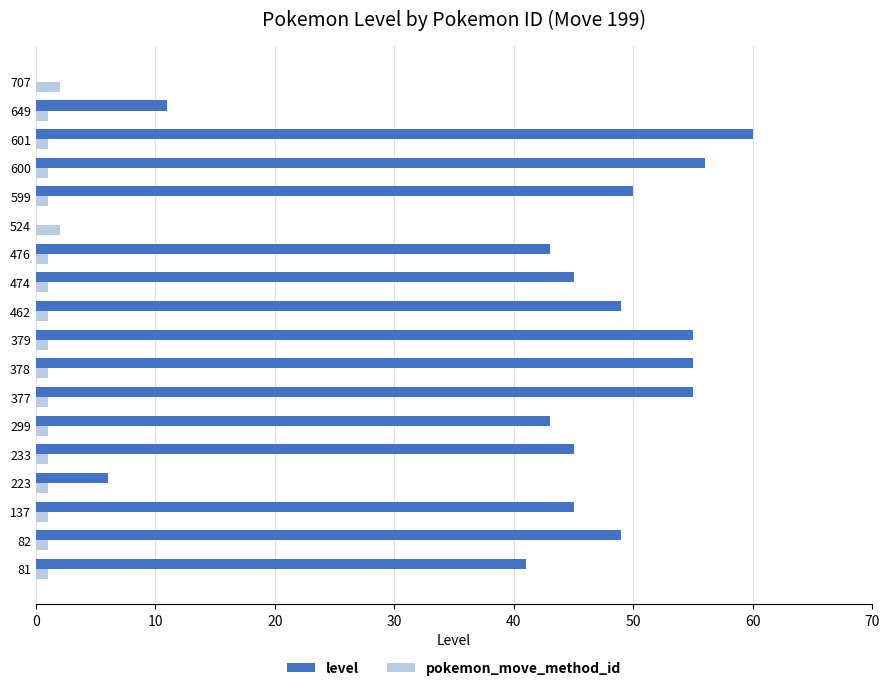

At which category does the chart reach its peak across all series?

601